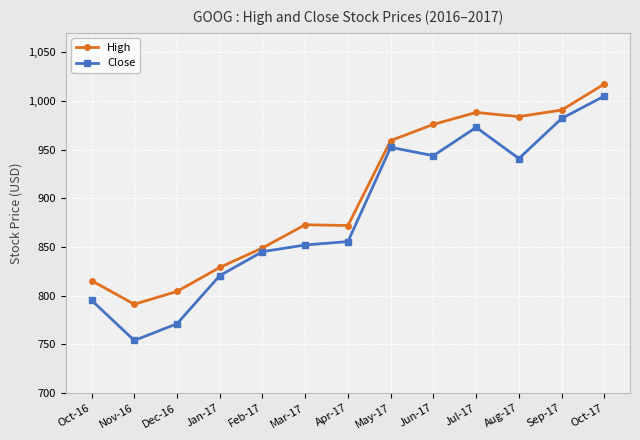

How many categories are shown in the chart?

13